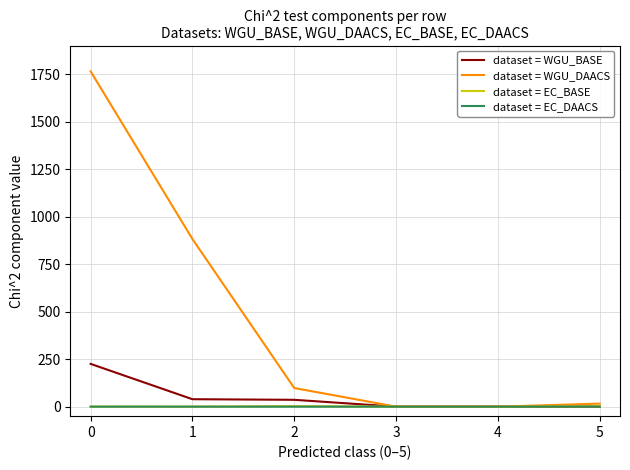

Between 0 and 3, which series saw the biggest shift?

dataset = WGU_DAACS